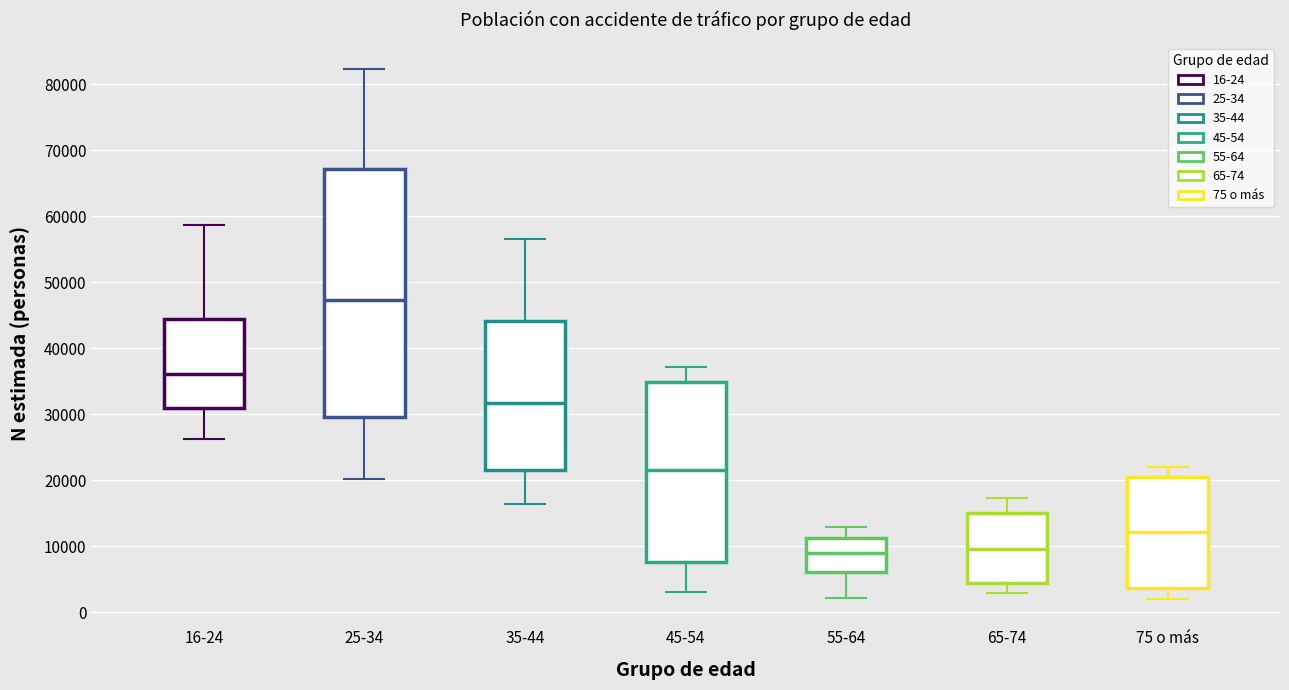

Reading left to right, transcribe this box plot: for each box, give where its median line is, the range the box spans, and where its two whiskers end, as read against the y-axis. The values are not printed on the chart, so give them approximately, as read against the axis.

16-24: median 36000, box 31000 to 45000, whiskers 26000 to 59000
25-34: median 47000, box 30000 to 67000, whiskers 20000 to 82000
35-44: median 32000, box 22000 to 44000, whiskers 16000 to 57000
45-54: median 22000, box 8000 to 35000, whiskers 3000 to 37000
55-64: median 9000, box 6000 to 11000, whiskers 2000 to 13000
65-74: median 10000, box 4000 to 15000, whiskers 3000 to 17000
75 o más: median 12000, box 4000 to 20000, whiskers 2000 to 22000